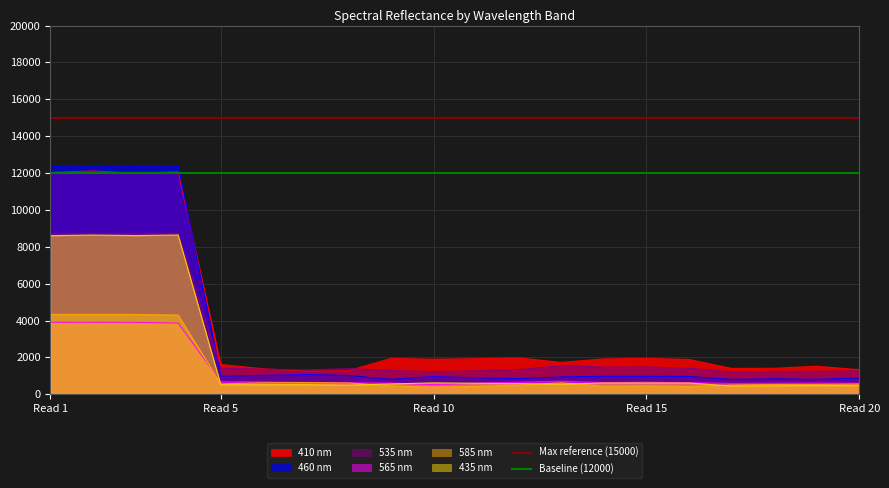

What is the lowest value of the 435 nm series?

452.5